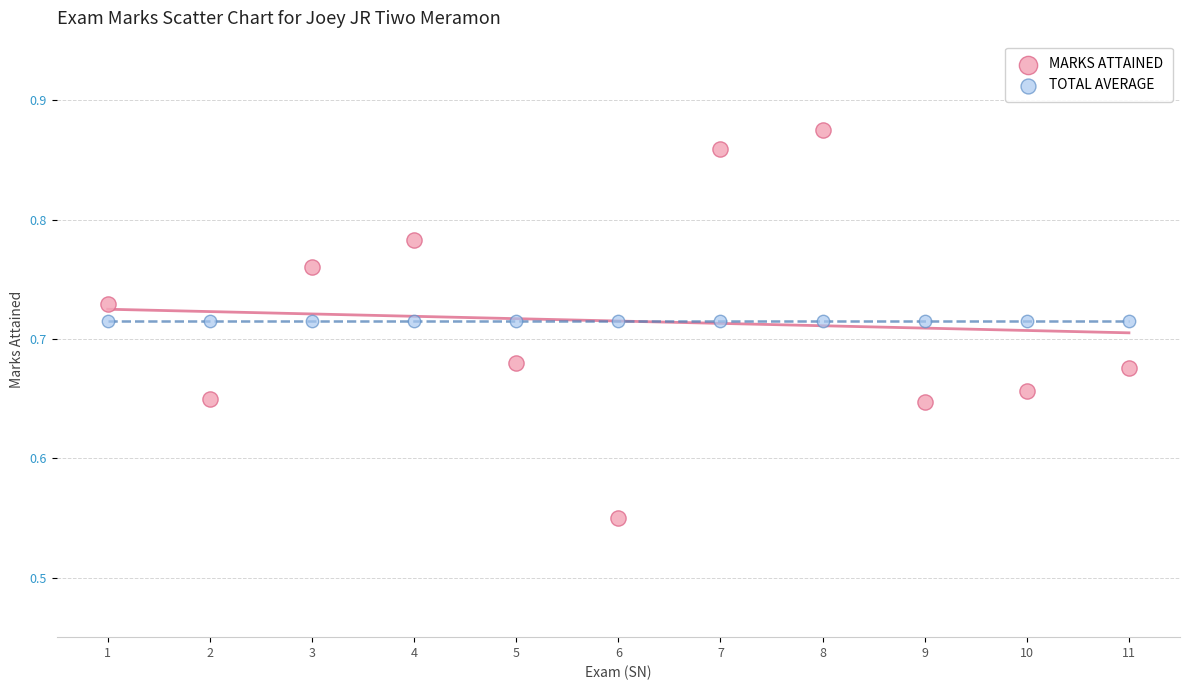

Which series contains the highest Y value?

MARKS ATTAINED